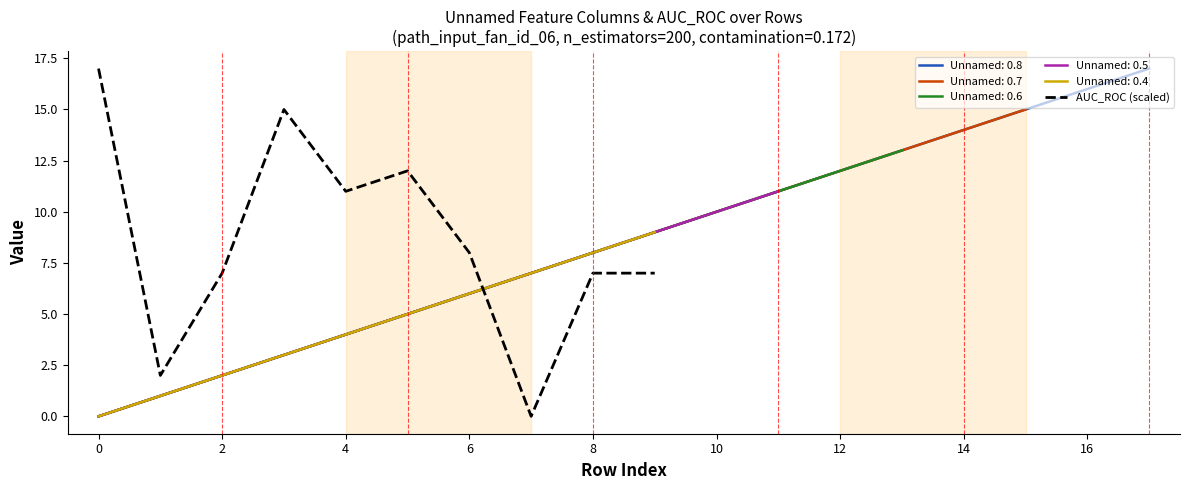

How many values are below 8?

5